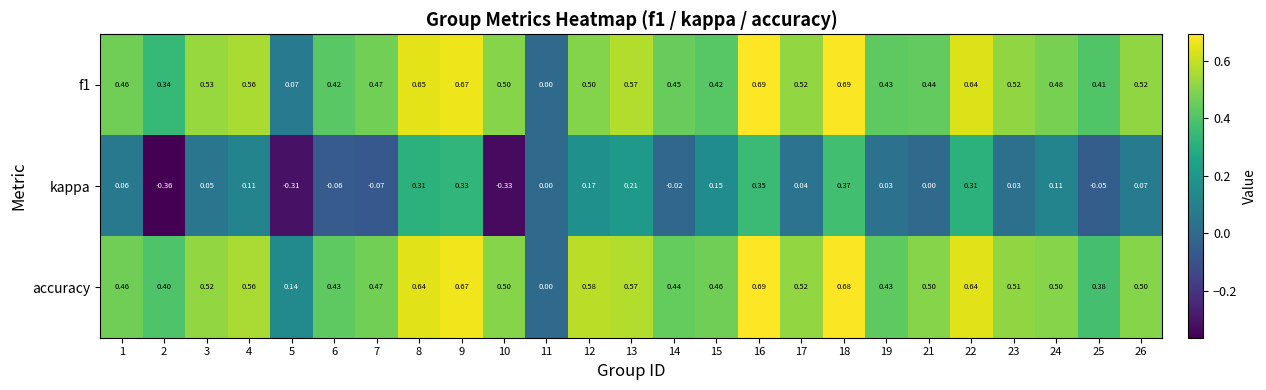

Which series has the largest total across all categories?

accuracy